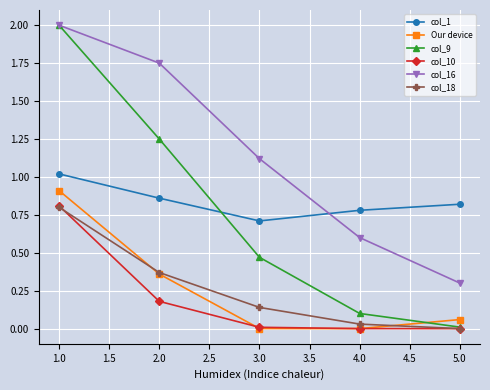

What is the label of the 5th point from the right?

1.0